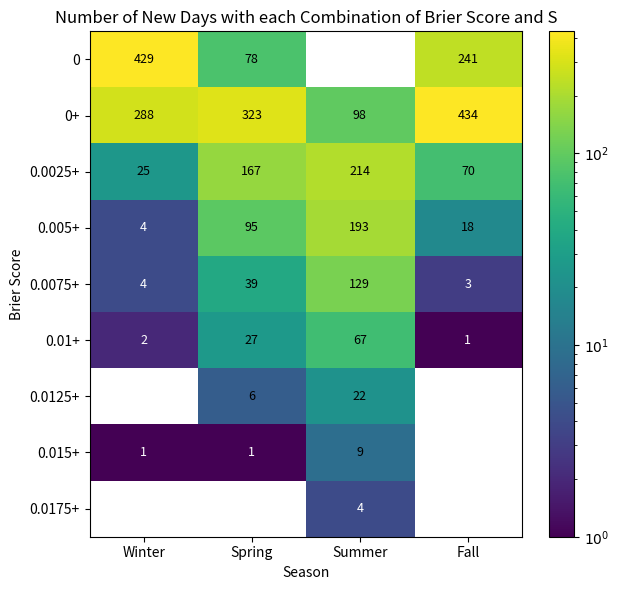

What is the difference between the 0 values at Fall and Summer?

241